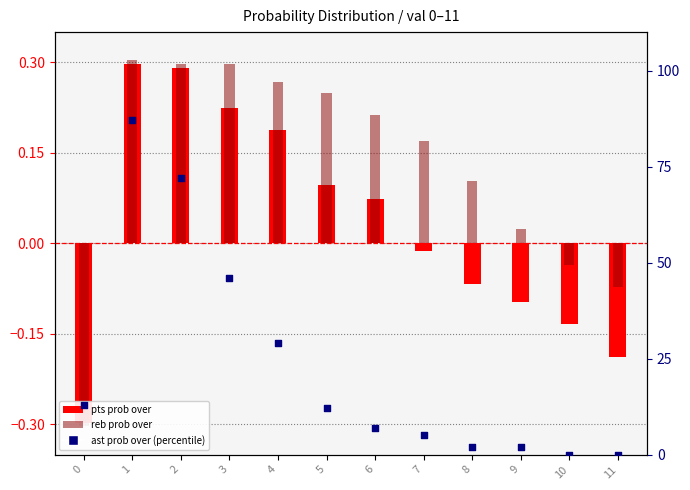

What are all the series names shown in the legend?

pts prob over, reb prob over, ast prob over (percentile)